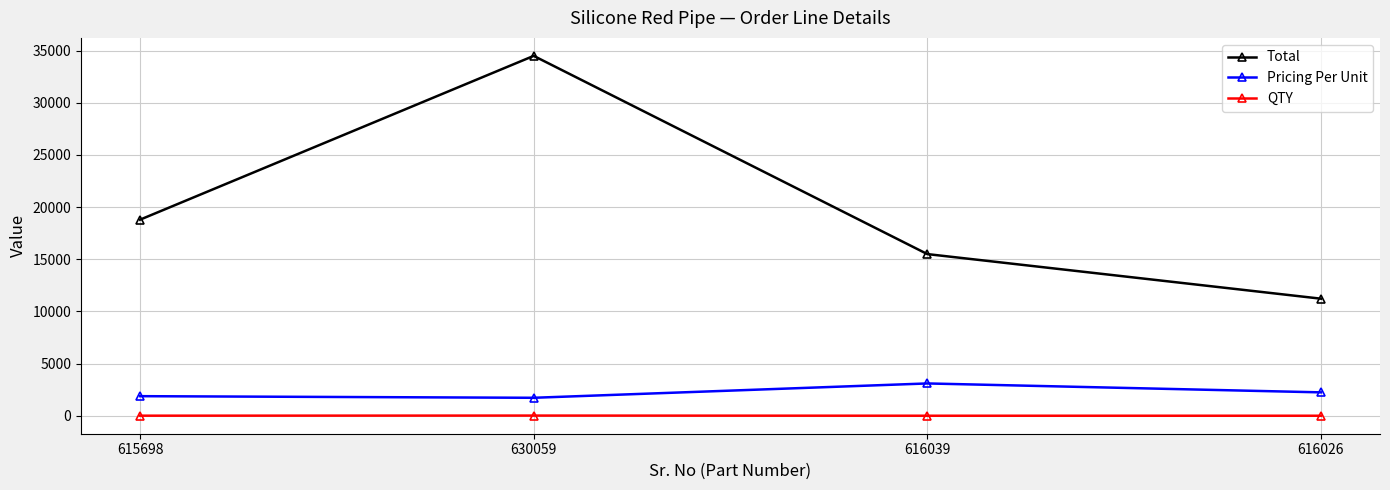

At 616039, list the series in order from largest to smallest.

Total, Pricing Per Unit, QTY